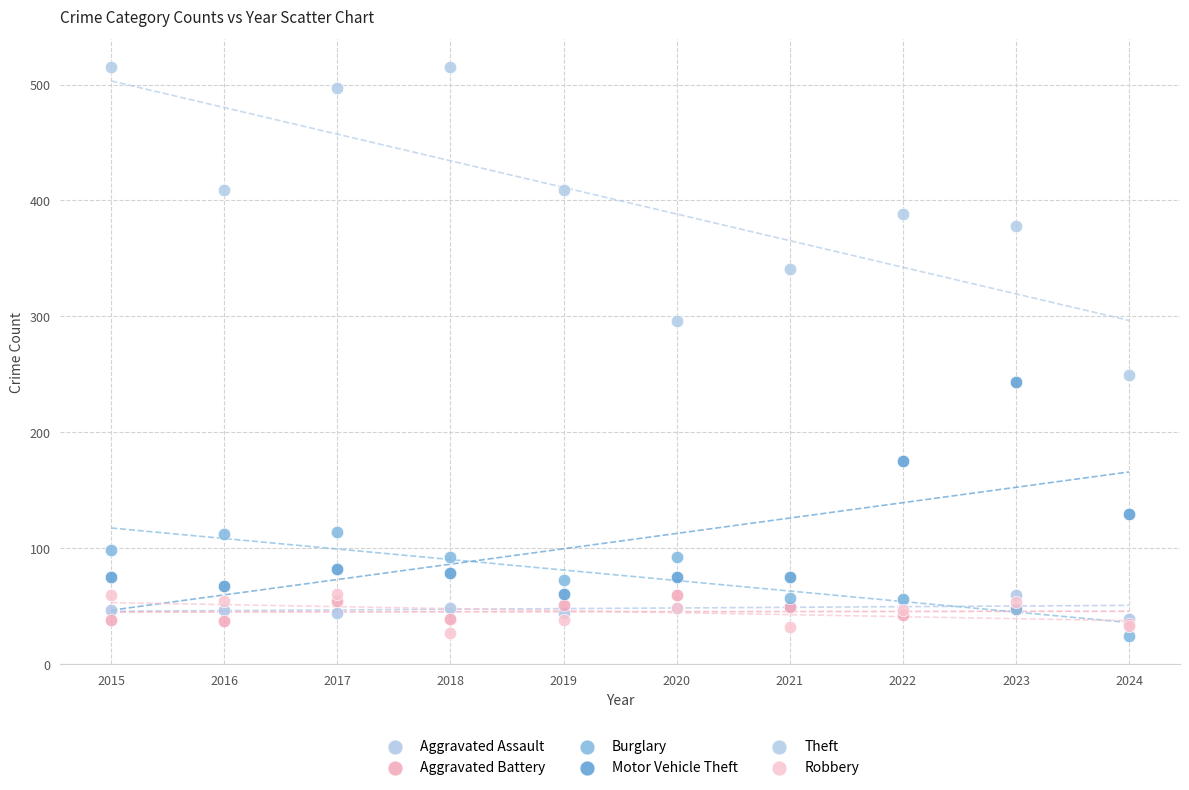

Across all series, what Y value is closest to 269?

249